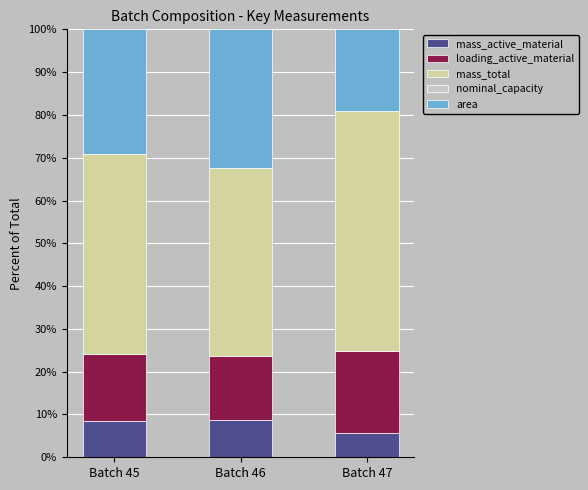

The value of mass_active_material at Batch 46 is 14.3. True or false?

False